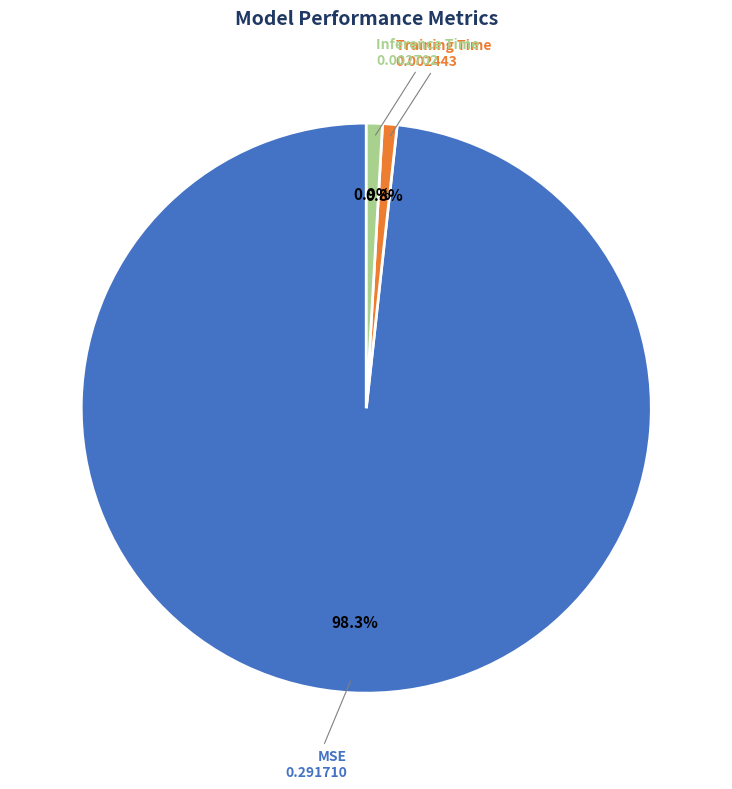

Does any single category account for the majority?

Yes